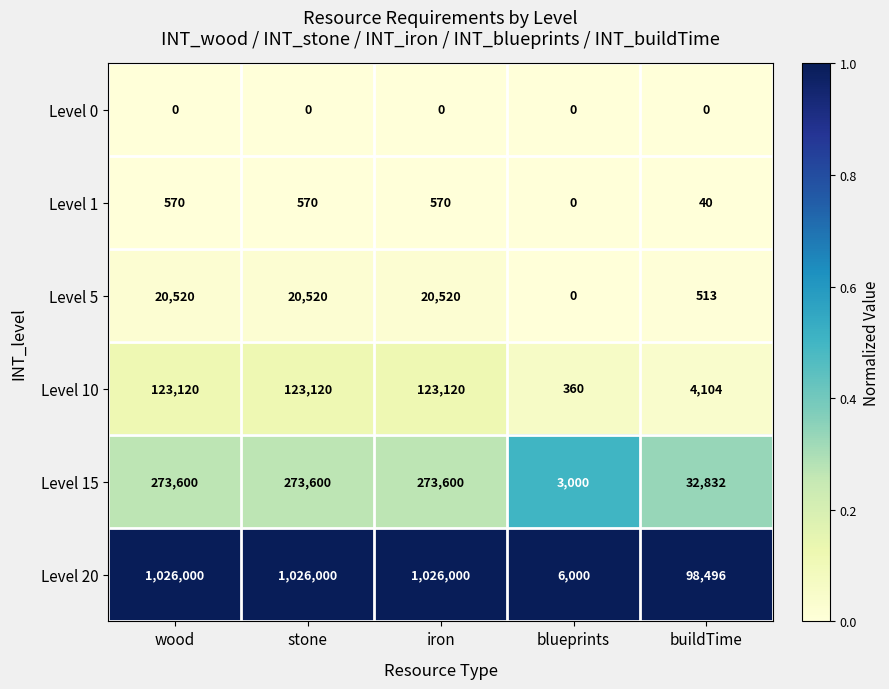

Rank the series at iron from lowest to highest value.

Level 0, Level 1, Level 5, Level 10, Level 15, Level 20